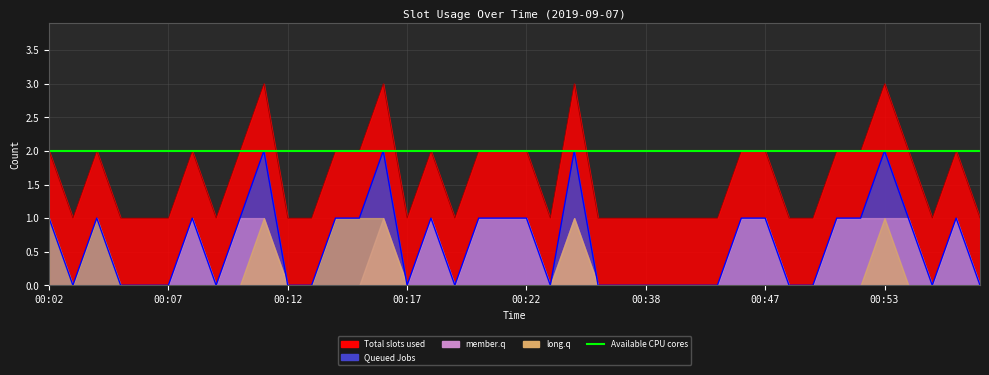

Reading left to right, list all the values displayed in this chart.

Total slots used: 2	1	2	1	1	1	2	1	2	3	1	1	2	2	3	1	2	1	2	2	2	1	3	1	1	1	1	1	1	2	2	1	1	2	2	3	2	1	2	1
Queued Jobs: 1	0	1	0	0	0	1	0	1	2	0	0	1	1	2	0	1	0	1	1	1	0	2	0	0	0	0	0	0	1	1	0	0	1	1	2	1	0	1	0
member.q: 0	0	0	0	0	0	1	0	1	1	0	0	0	0	1	0	1	0	1	1	1	0	1	0	0	0	0	0	0	1	1	0	0	1	1	1	1	0	1	0
long.q: 1	0	1	0	0	0	0	0	0	1	0	0	1	1	1	0	0	0	0	0	0	0	1	0	0	0	0	0	0	0	0	0	0	0	0	1	0	0	0	0
Available CPU cores: 2	2	2	2	2	2	2	2	2	2	2	2	2	2	2	2	2	2	2	2	2	2	2	2	2	2	2	2	2	2	2	2	2	2	2	2	2	2	2	2